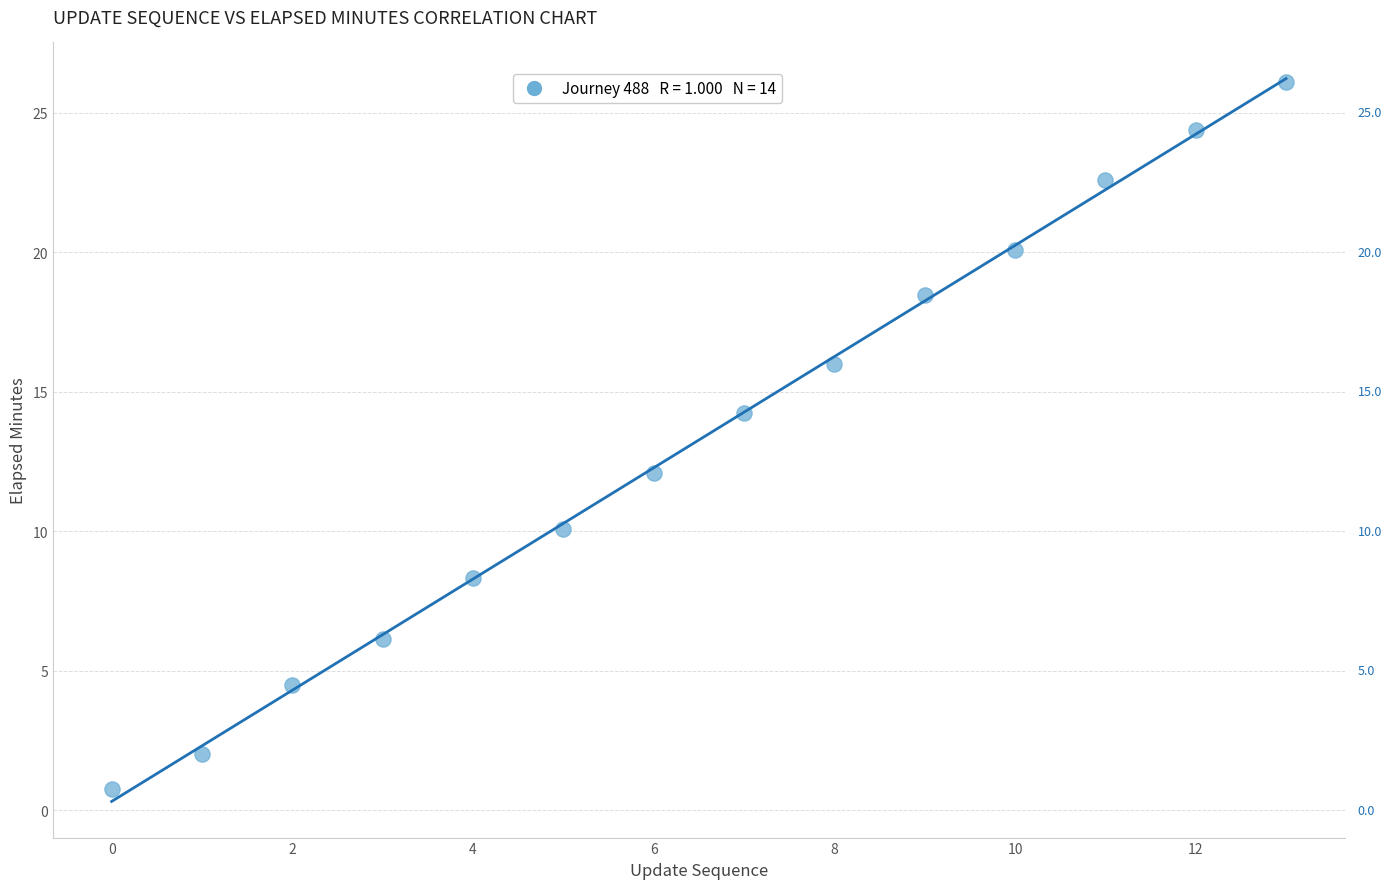

What Y value in the scatter plot is closest to 13?

12.1